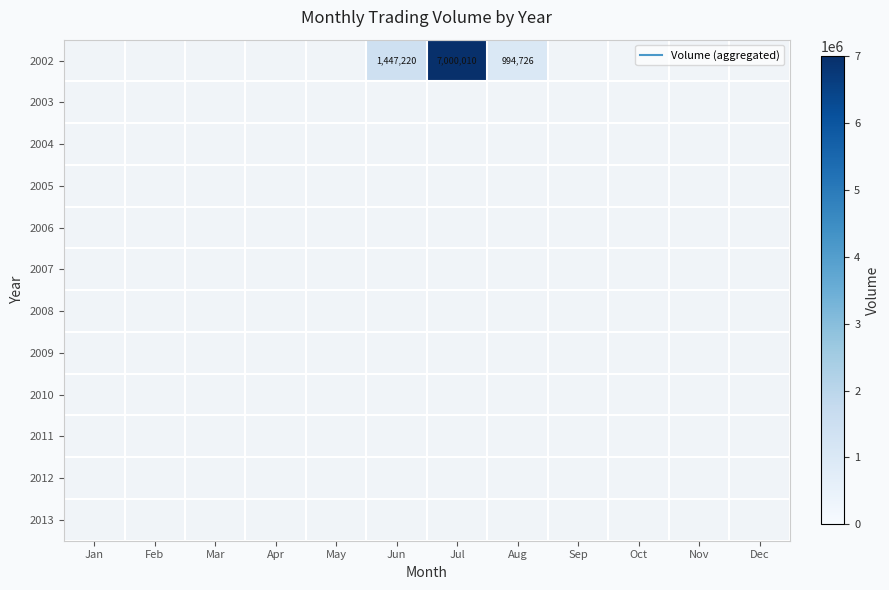

Which label corresponds to the largest value in the chart?

Jul